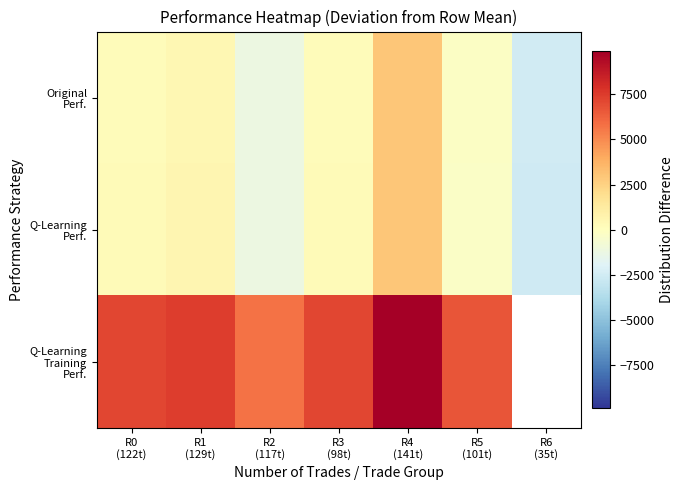

Which category has the highest value across all series?

R4
(141t)